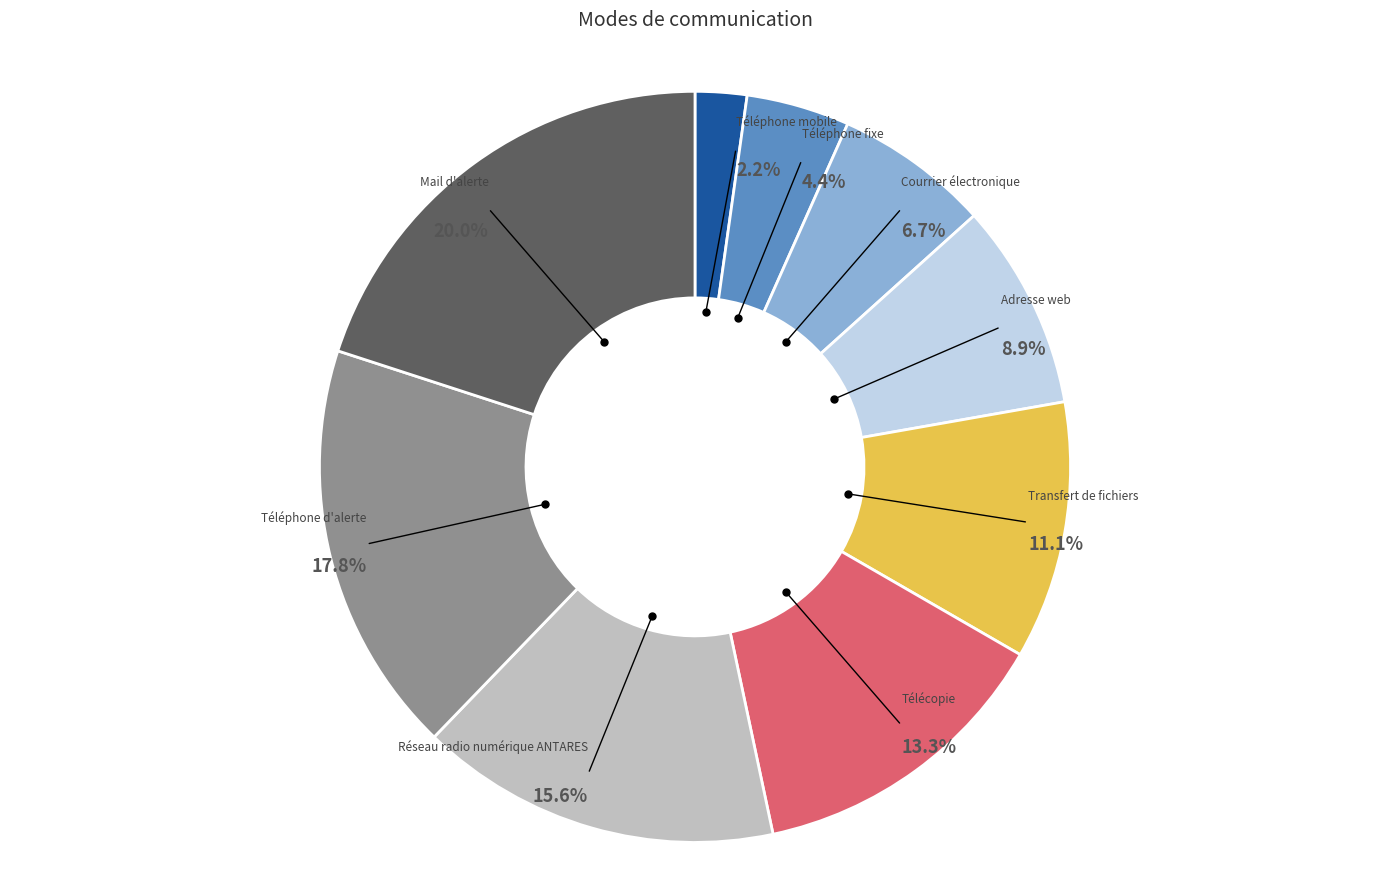

Which has a higher value, Téléphone d'alerte or Transfert de fichiers?

Téléphone d'alerte